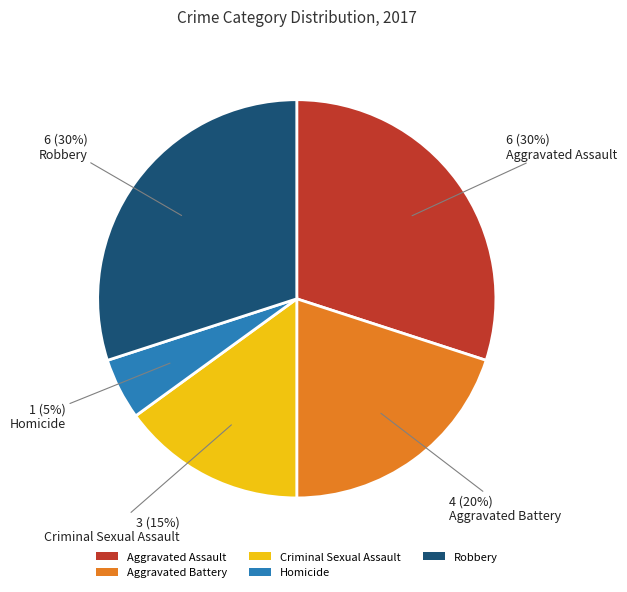

What is the ratio of the value at Robbery to the value at Aggravated Assault?

1.0